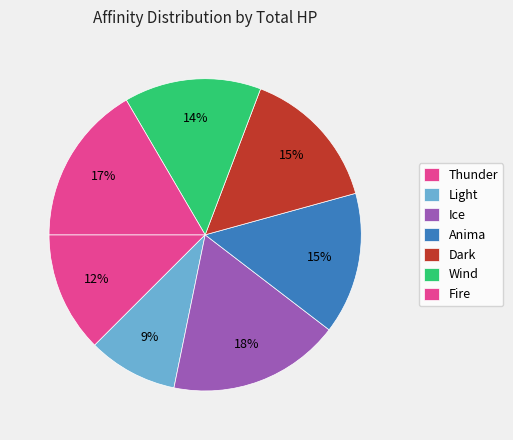

How many segments does this pie chart have?

7